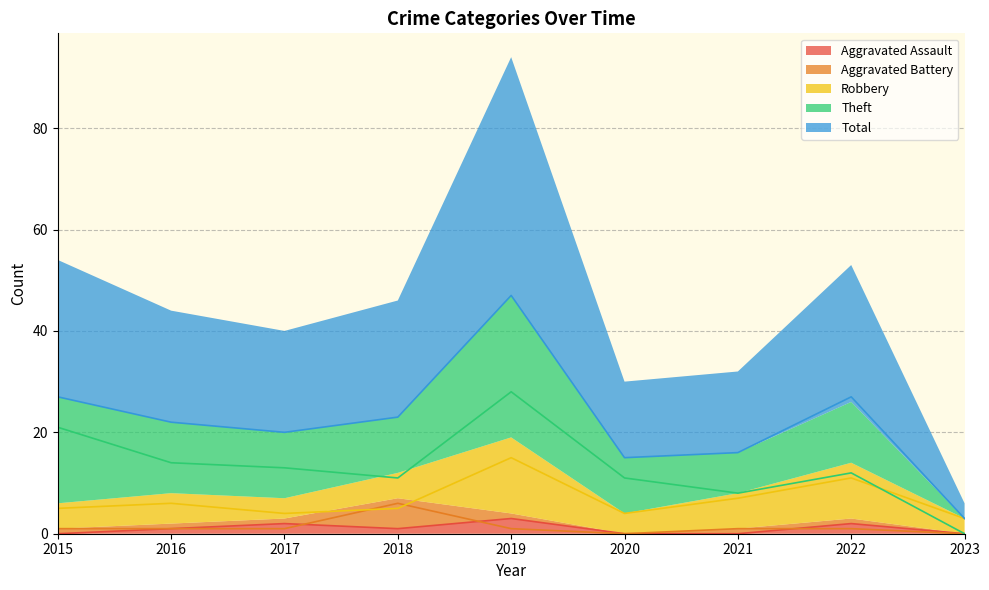

How many lines are shown in the chart?

5